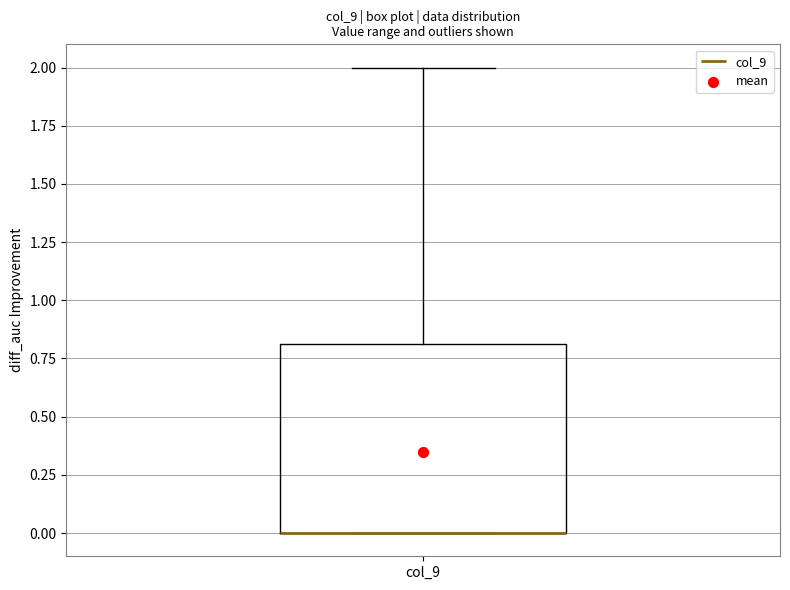

Where does the upper whisker of the box for col_9 end on the y-axis? The values are not printed on the chart, so give them approximately, as read against the axis.

2.0